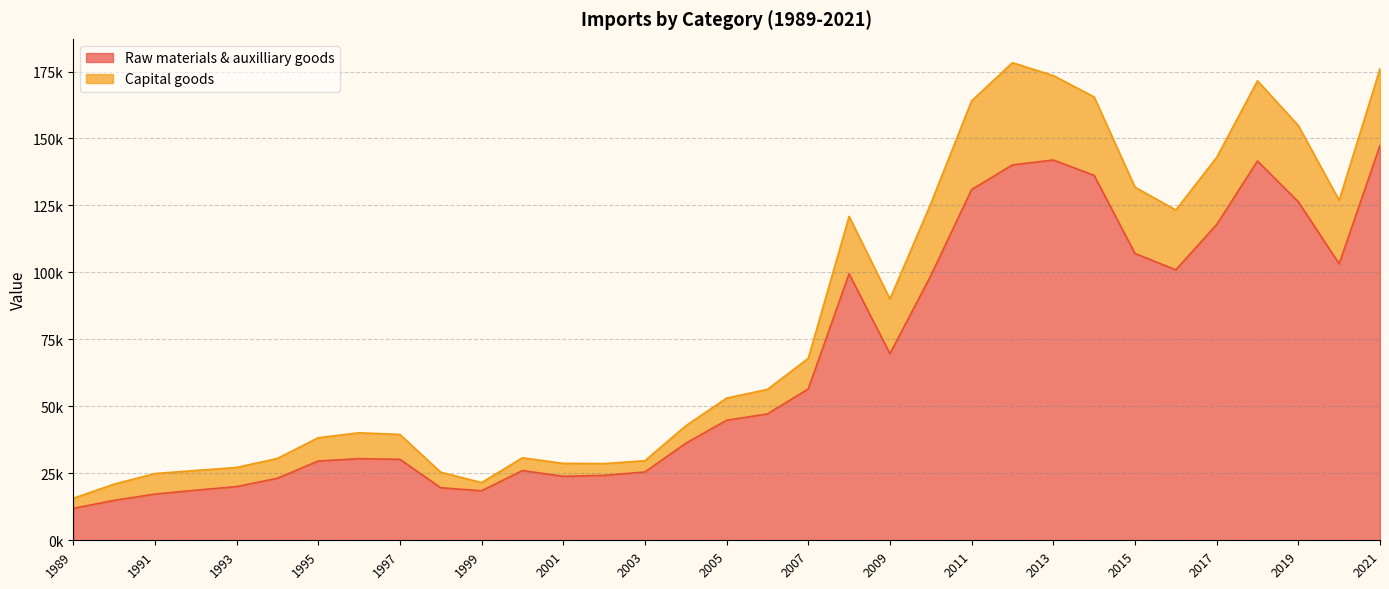

Is it true that Raw materials & auxilliary goods equals 33765.9 at 2008?

False